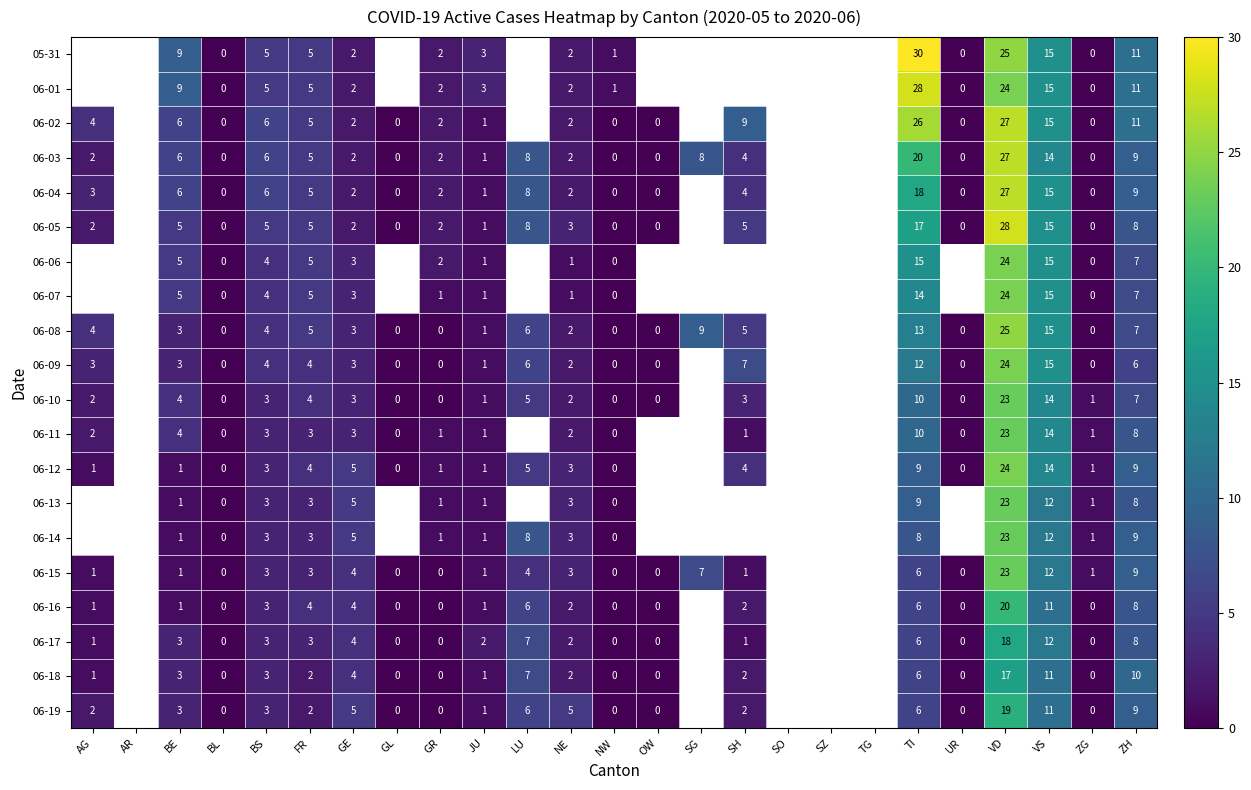

Is it true that 06-06 equals 8 at FR?

False